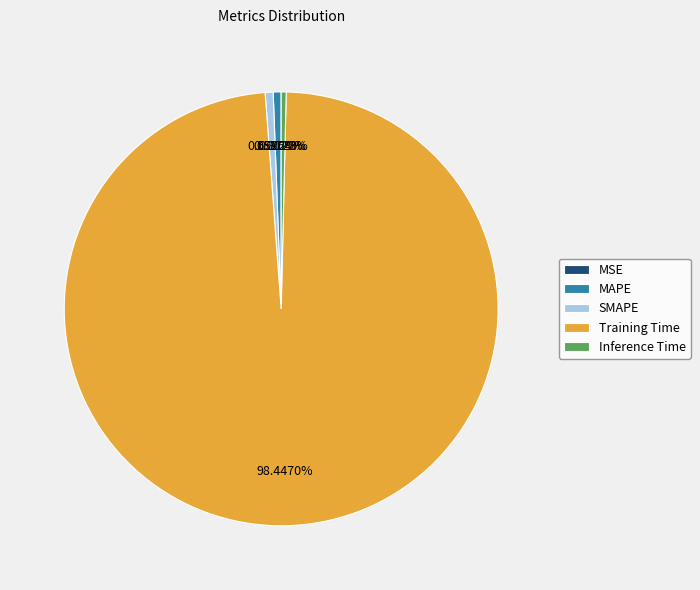

The MAPE slice represents 11% of the pie. True or false?

False